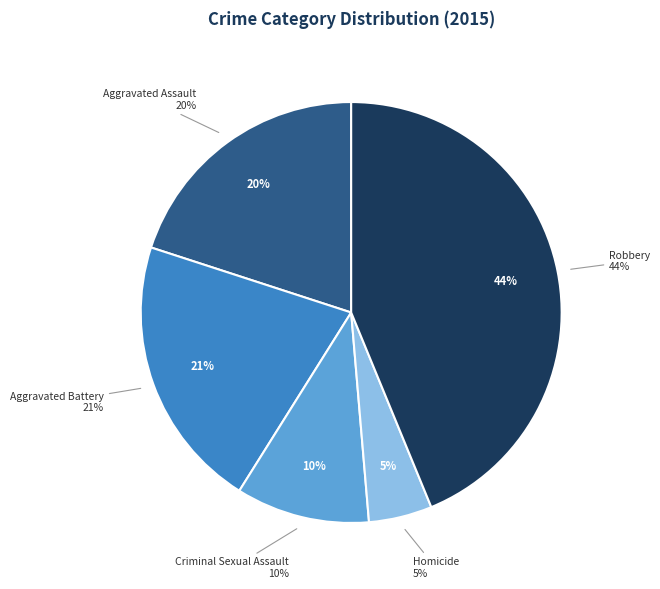

Between Aggravated Battery and Robbery, which is larger?

Robbery